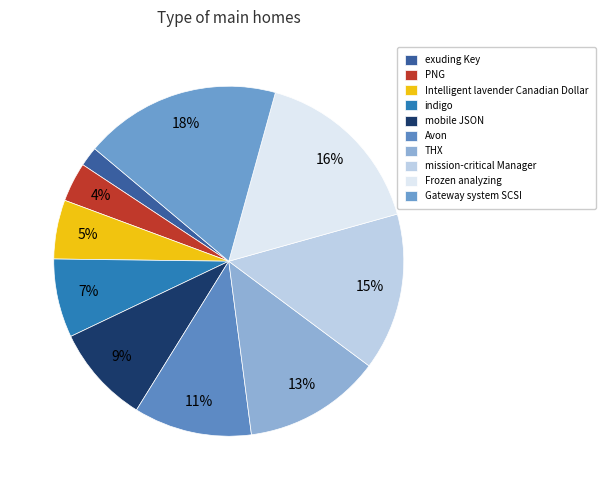

To the nearest percent, what is the difference between the largest and smallest slice percentages?

16%